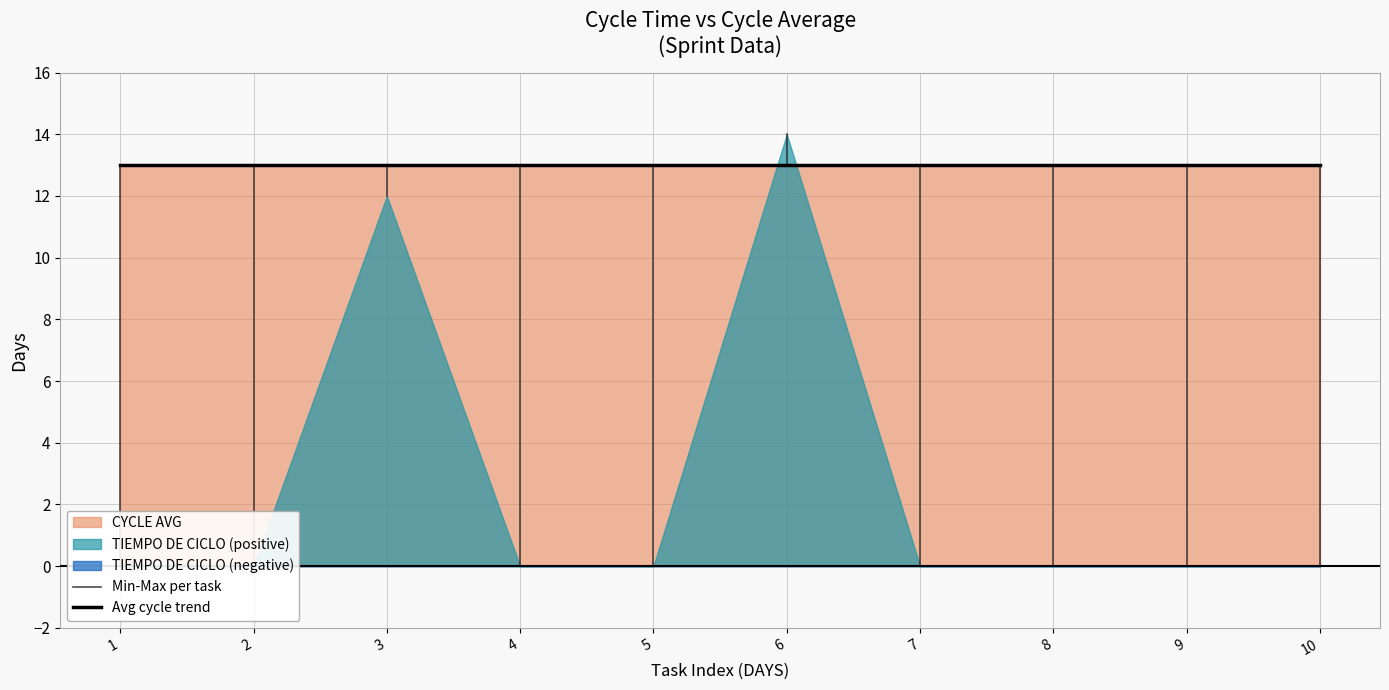

True or false: TIEMPO DE CICLO has a value of 0 at 2.

True